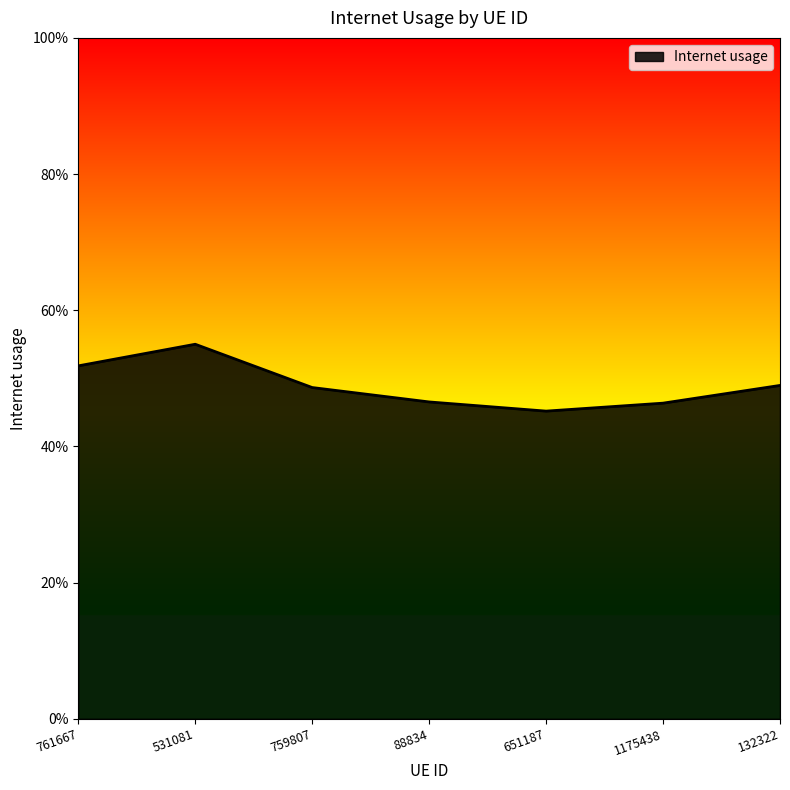

Does the chart display data point markers on the line(s)?

No